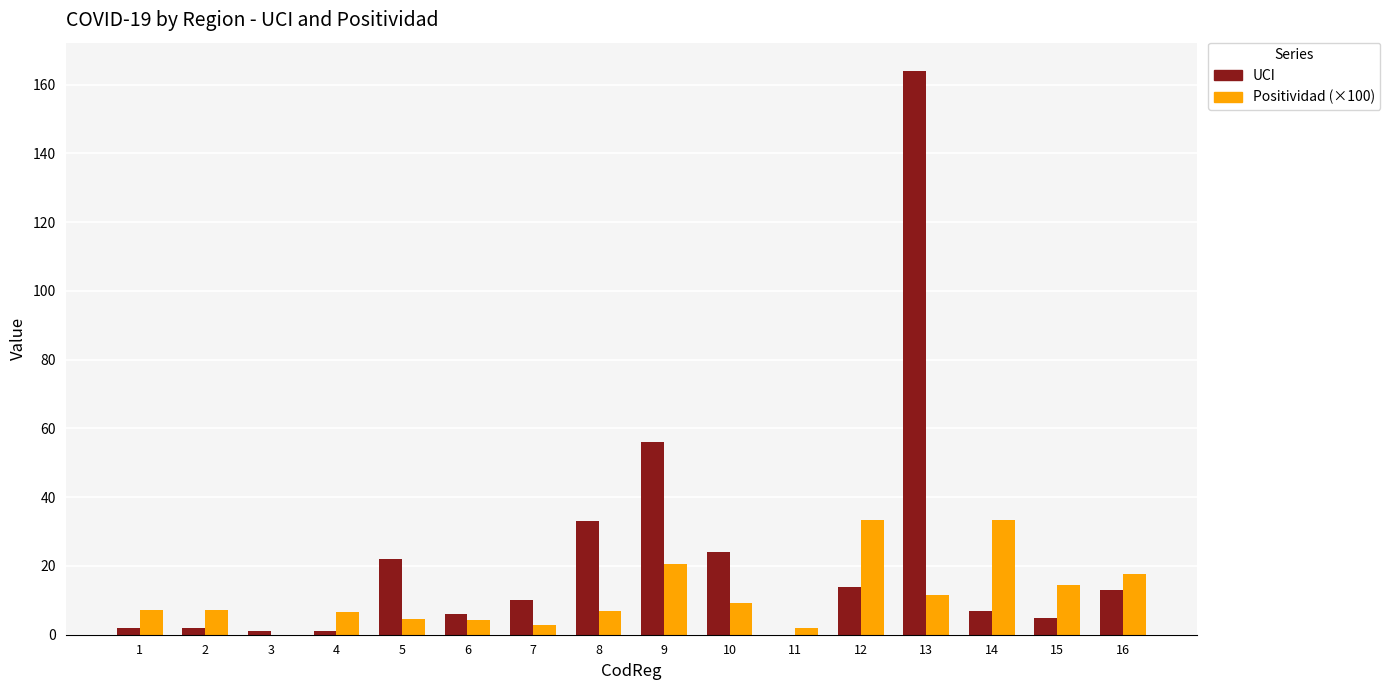

Which category has the highest value across all series?

13